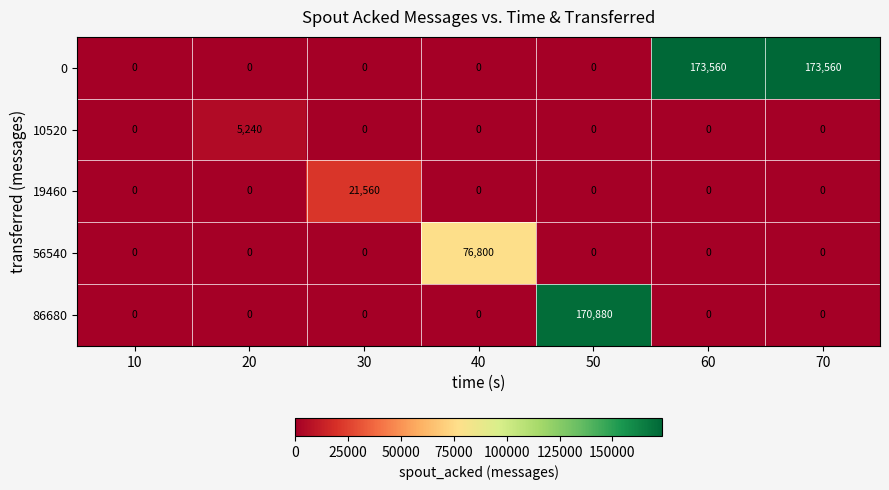

What is the greatest value displayed?

173560